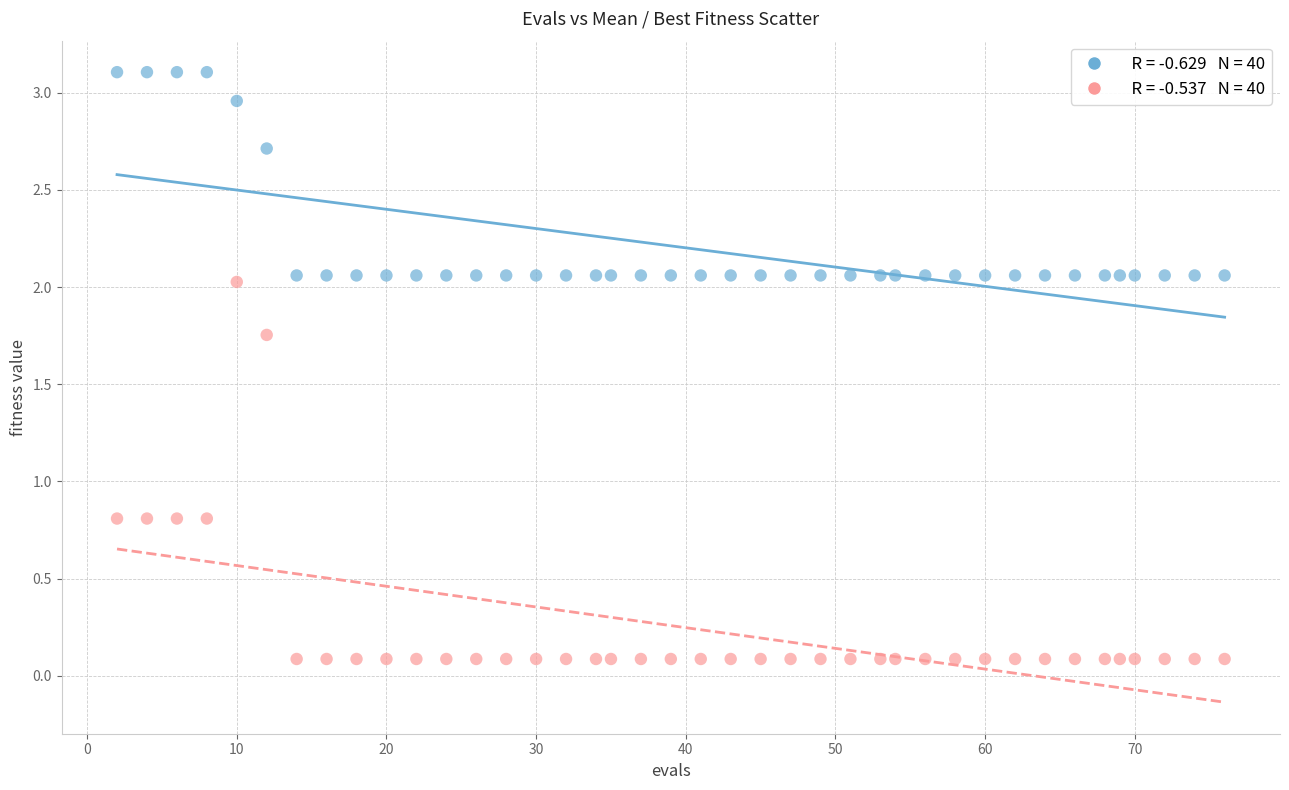

Across all data points, what is the range of X values (max minus min)?

74.0